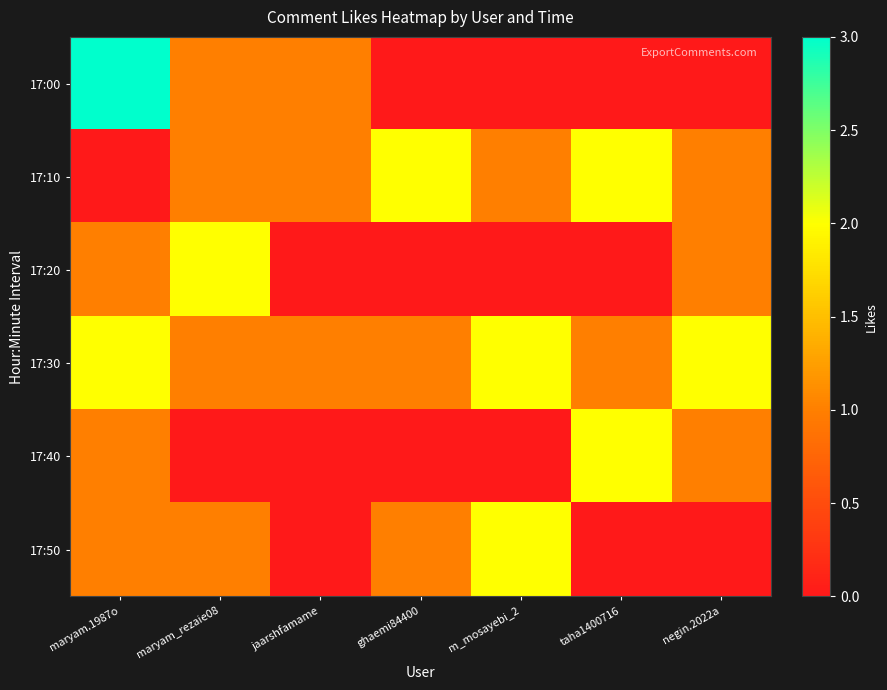

Reading right to left, extract all data points from this chart.

17:00: negin.2022a=0	taha1400716=0	m_mosayebi_2=0	ghaemi84400=0	jaarshfamame=1	maryam_rezaie08=1	maryam.1987o=3
17:10: negin.2022a=1	taha1400716=2	m_mosayebi_2=1	ghaemi84400=2	jaarshfamame=1	maryam_rezaie08=1	maryam.1987o=0
17:20: negin.2022a=1	taha1400716=0	m_mosayebi_2=0	ghaemi84400=0	jaarshfamame=0	maryam_rezaie08=2	maryam.1987o=1
17:30: negin.2022a=2	taha1400716=1	m_mosayebi_2=2	ghaemi84400=1	jaarshfamame=1	maryam_rezaie08=1	maryam.1987o=2
17:40: negin.2022a=1	taha1400716=2	m_mosayebi_2=0	ghaemi84400=0	jaarshfamame=0	maryam_rezaie08=0	maryam.1987o=1
17:50: negin.2022a=0	taha1400716=0	m_mosayebi_2=2	ghaemi84400=1	jaarshfamame=0	maryam_rezaie08=1	maryam.1987o=1